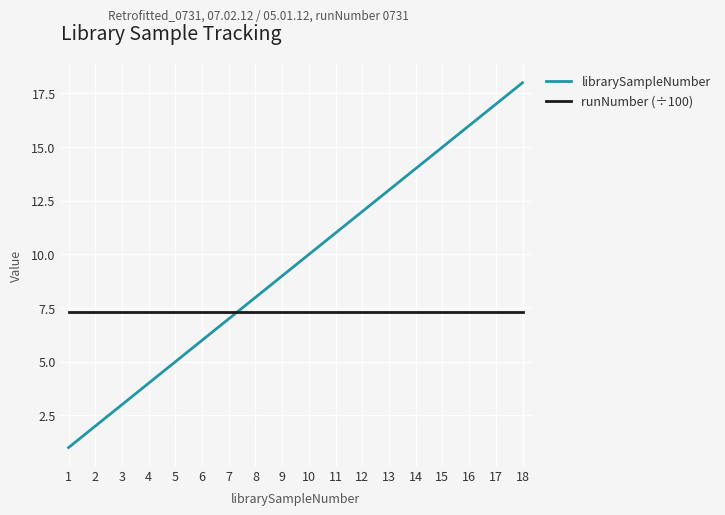

What are all the series names shown in the legend?

librarySampleNumber, runNumber (÷100)